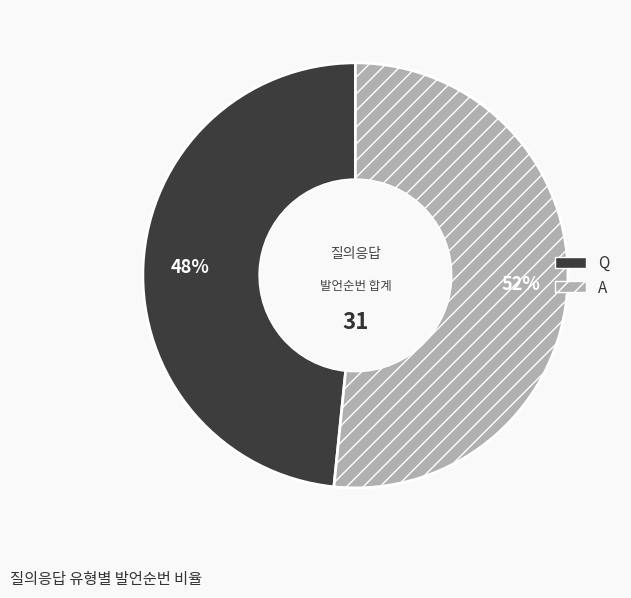

Approximately how many times larger is the value at A compared to Q?

1.1